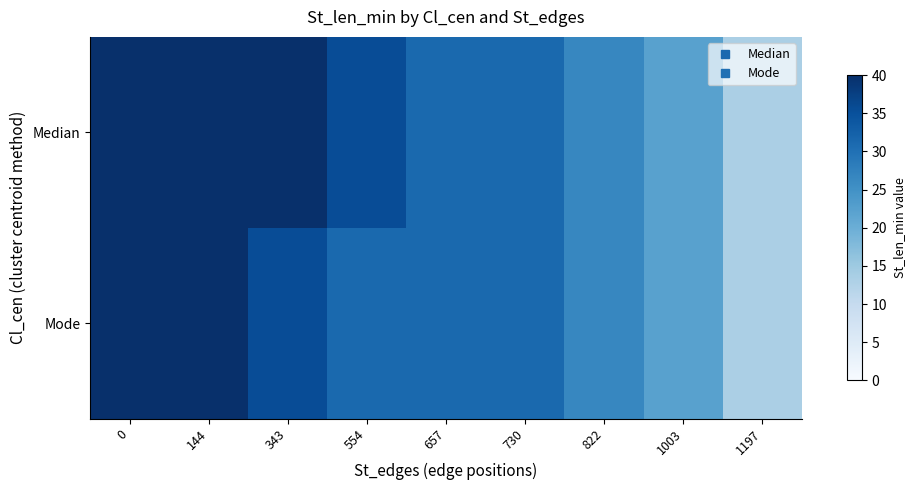

Which has a higher value, 657 or 822?

657